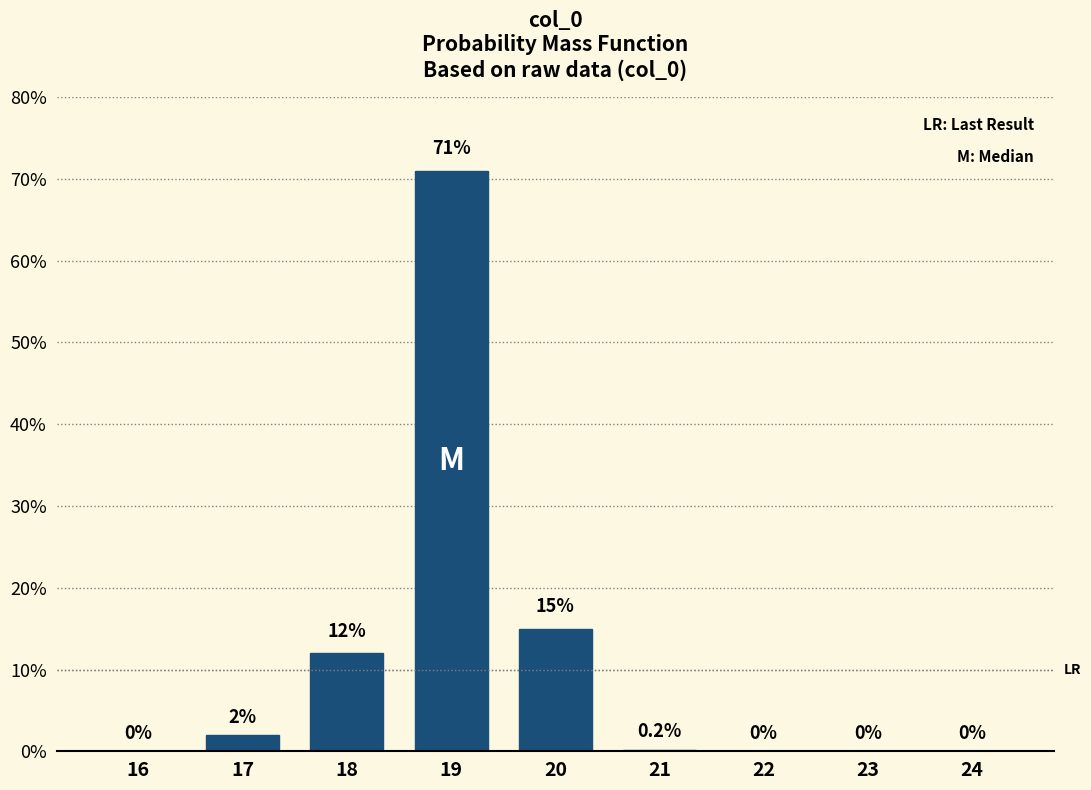

Reading left to right, what are all the values shown in this chart?

16=0.0	17=2.0	18=12.0	19=71.0	20=15.0	21=0.2	22=0.0	23=0.0	24=0.0